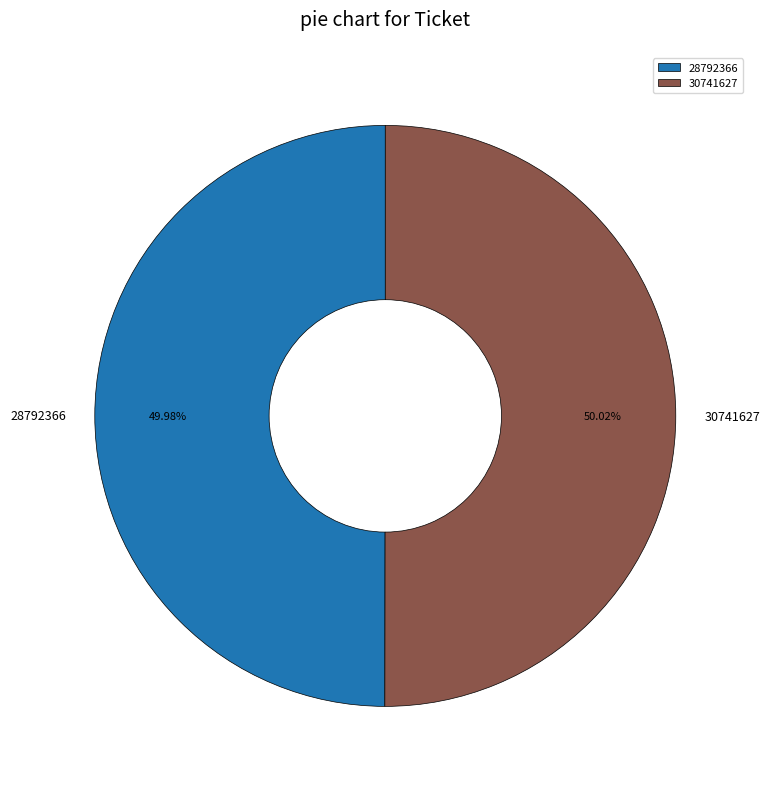

To the nearest percent, what portion does 30741627 represent?

50%